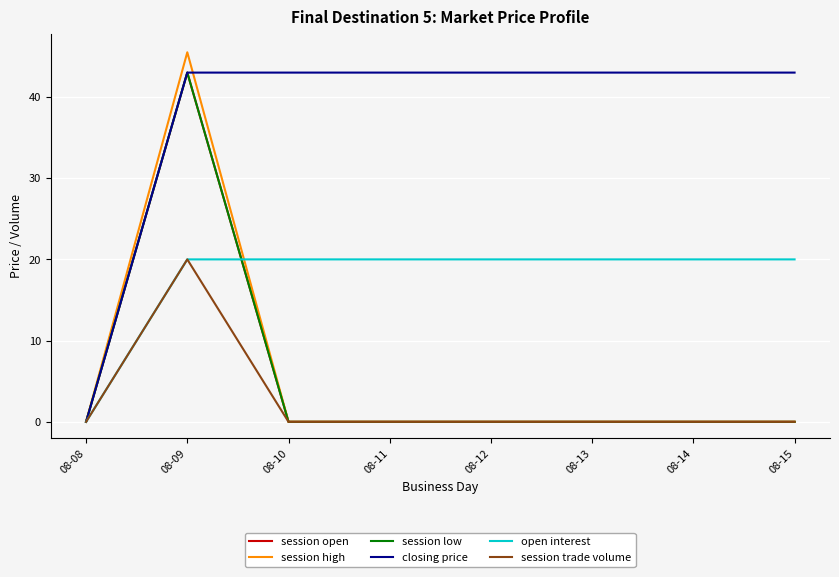

Is it true that session low equals 0.0 at 08-14?

True